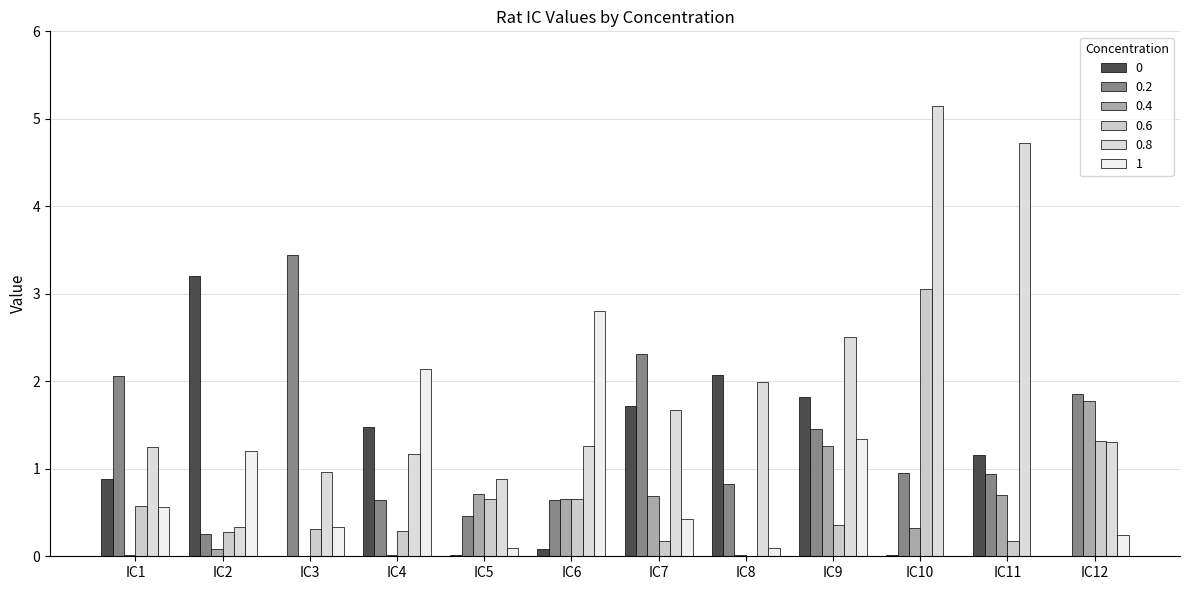

What value does the 0 series have at IC8?

2.1